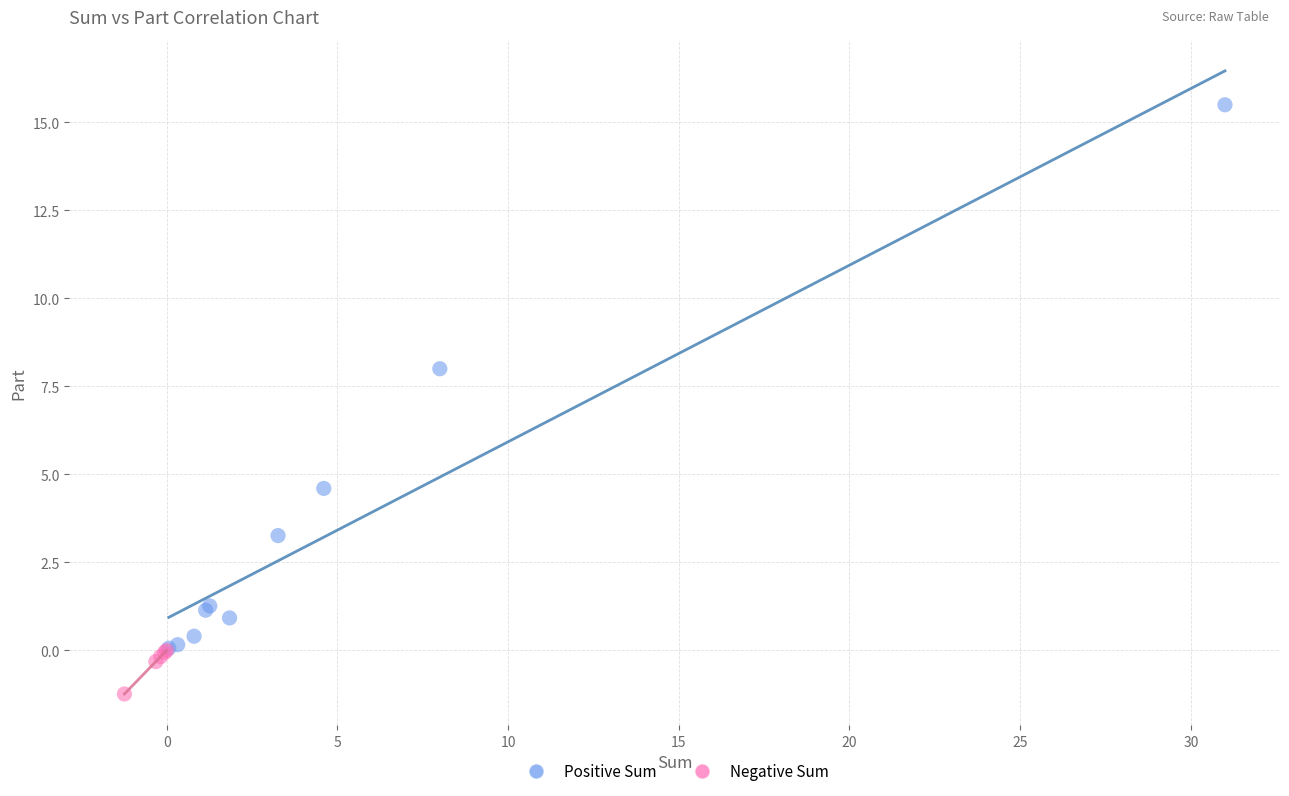

Which series has the largest Y range (max minus min)?

Positive Sum